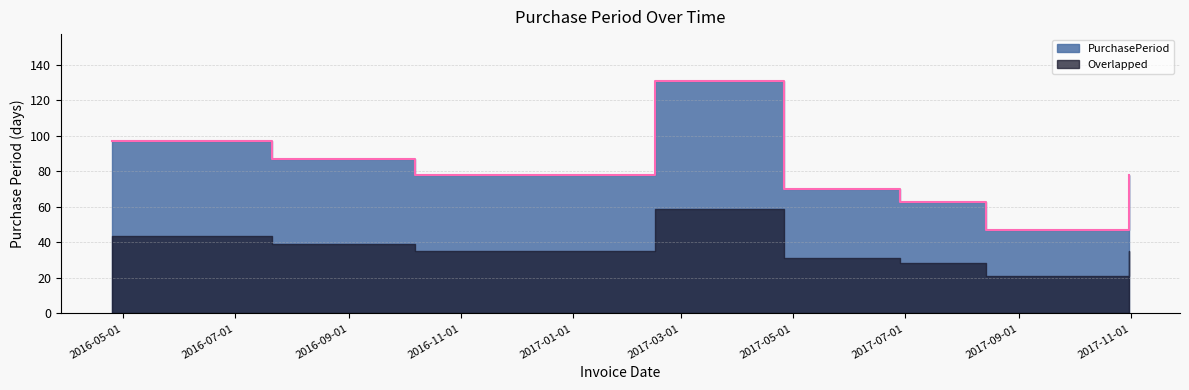

What is the difference between the maximum and minimum values?

84